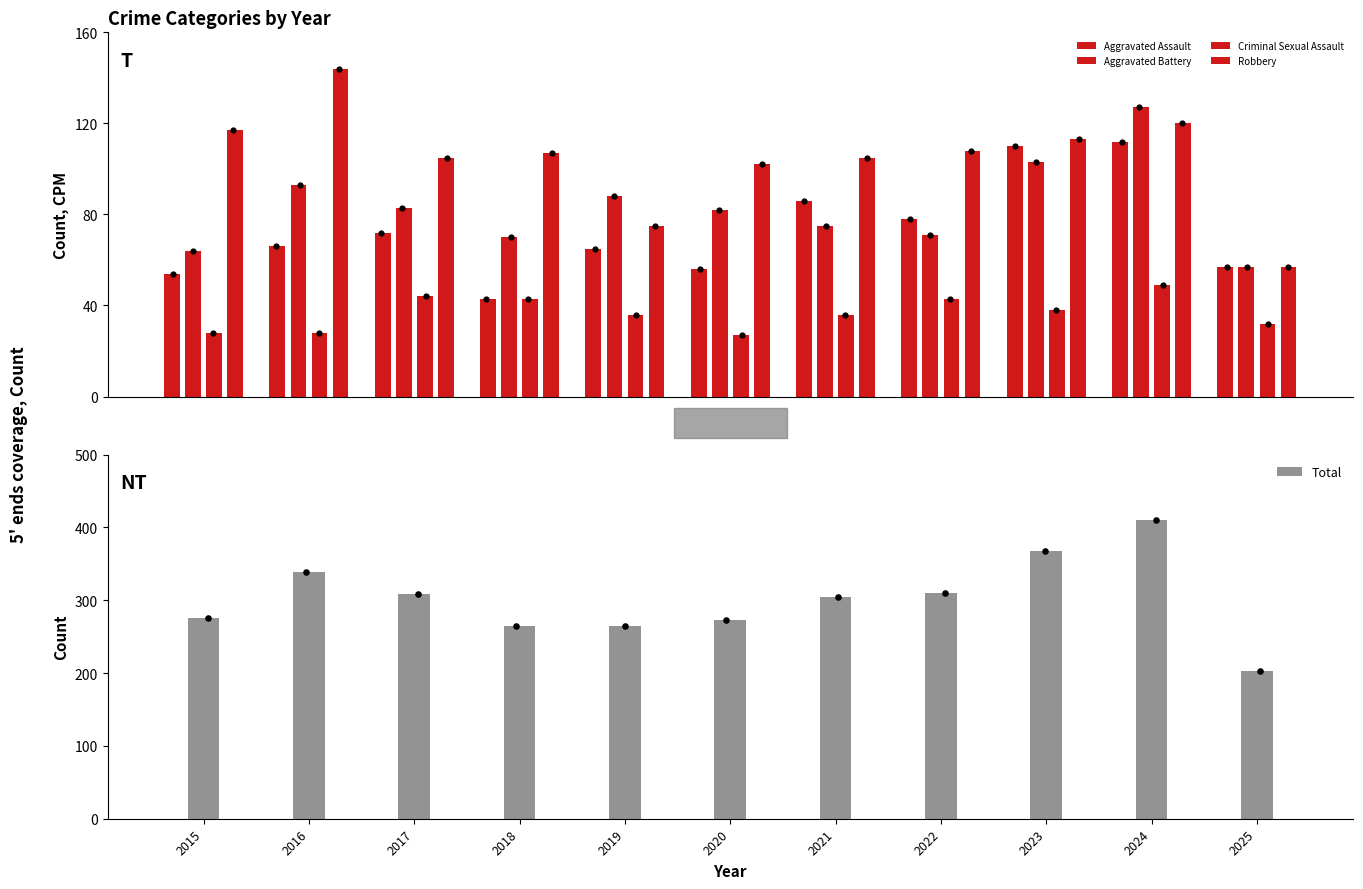

Which series has the largest Y range (max minus min)?

Total